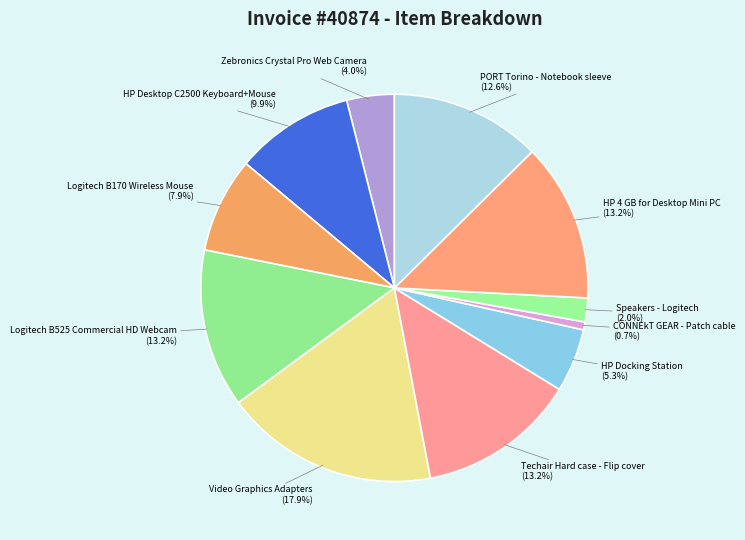

Is HP Docking Station the majority of the pie?

No